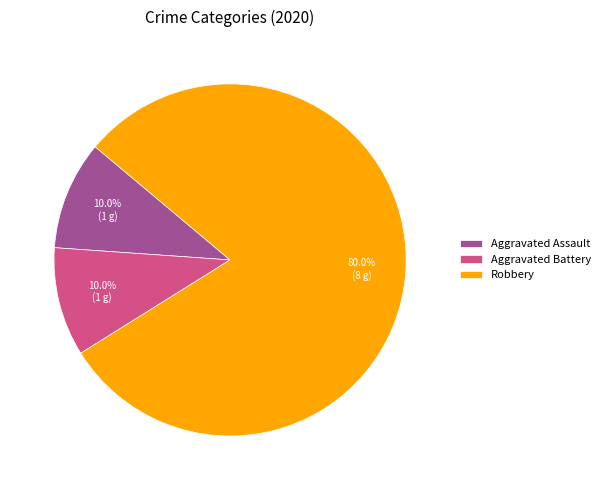

How many slices are in this pie chart?

3